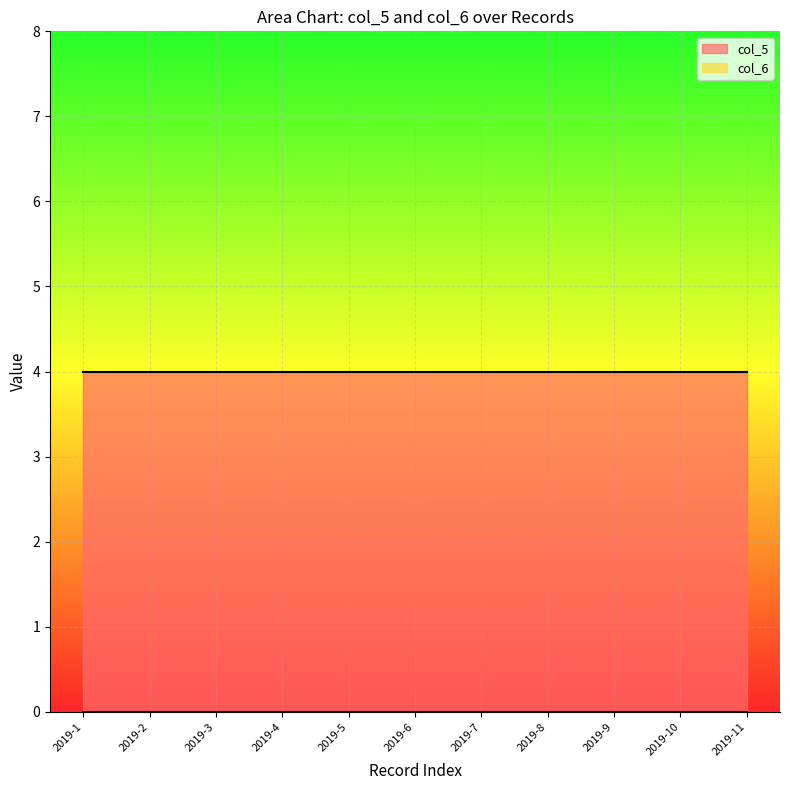

At which category is the sum across all series the highest?

2019-1